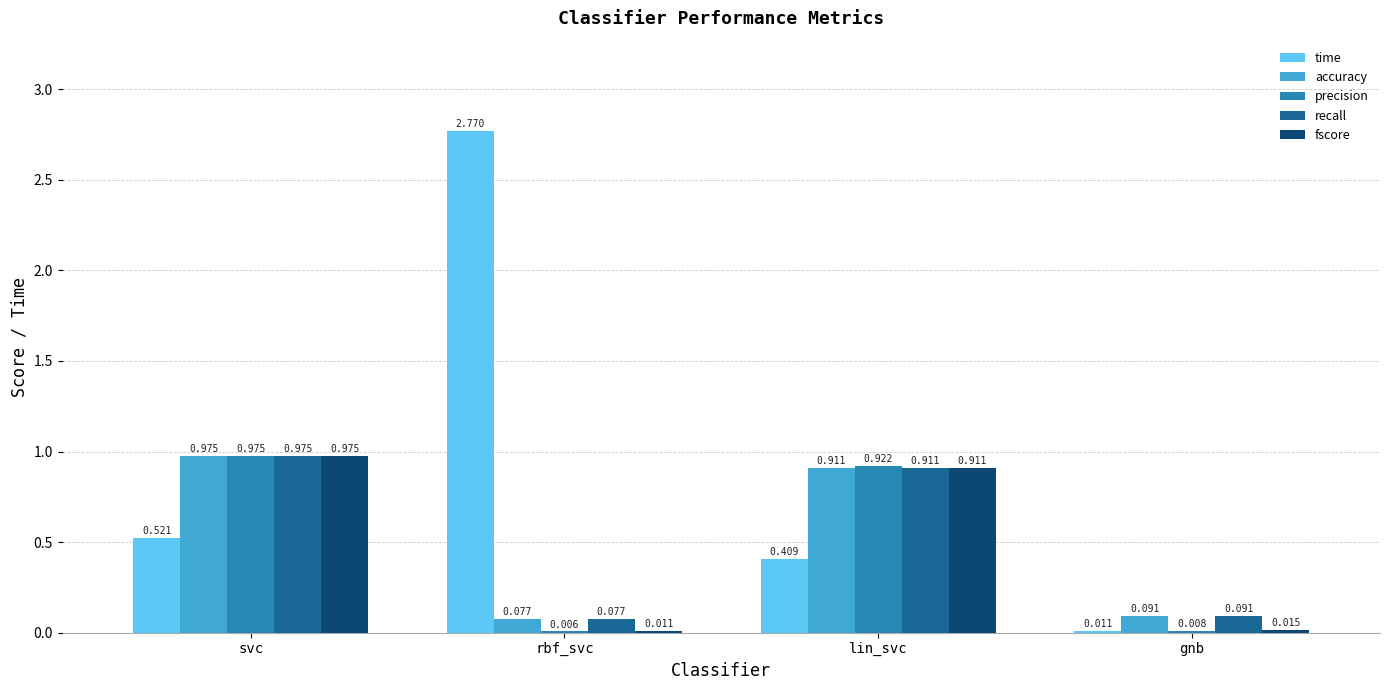

Which label corresponds to the largest value in the chart?

rbf_svc